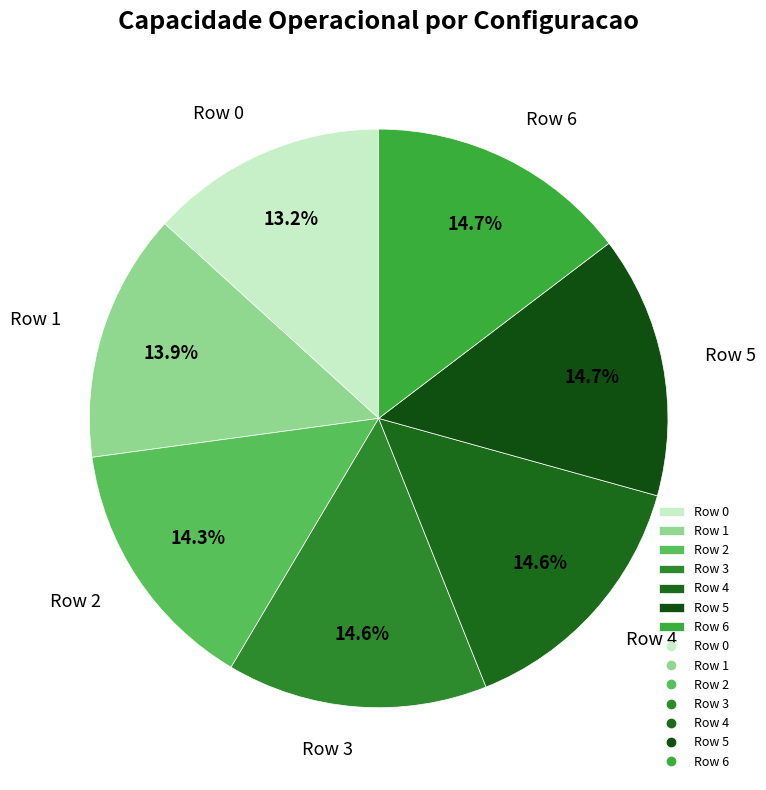

Is there a majority slice in this chart?

No